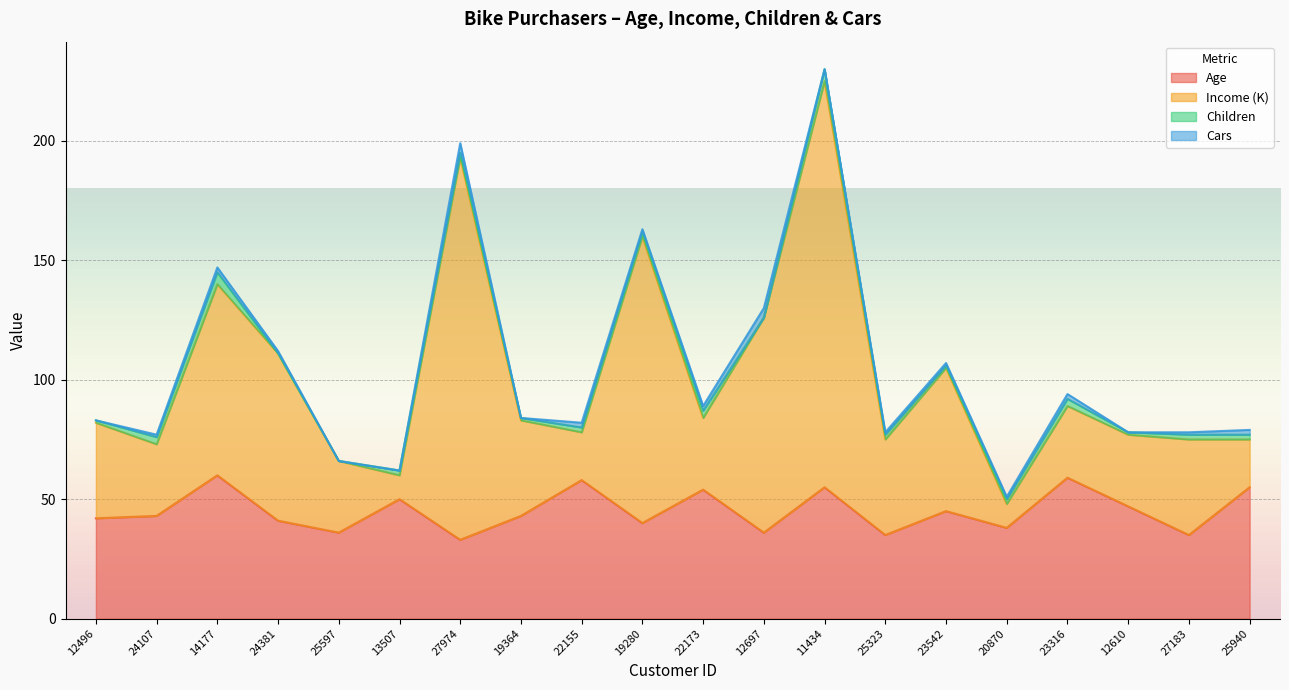

What is the maximum value for Age?

60